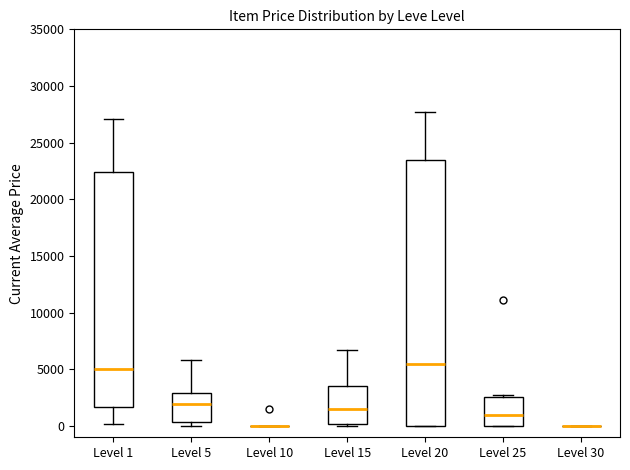

Which box is the tallest, from its lower edge to its upper edge?

Level 20